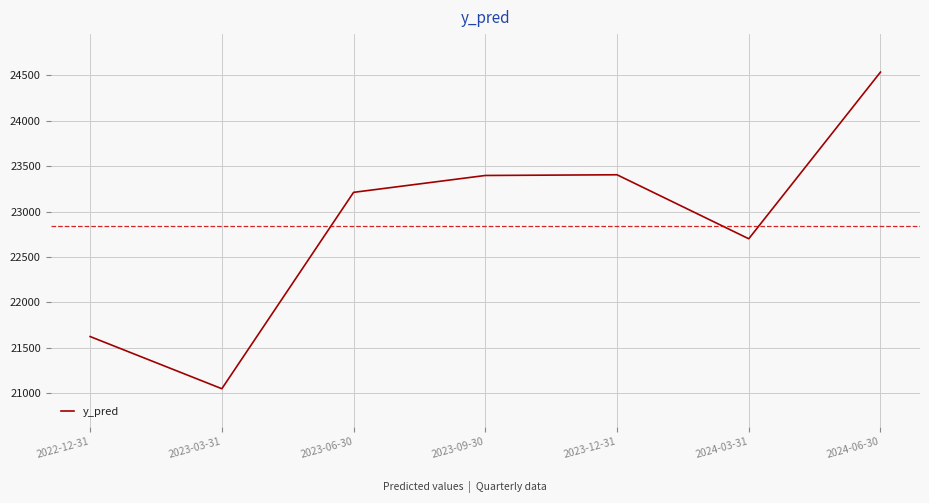

Where is the first local minimum?

2023-03-31